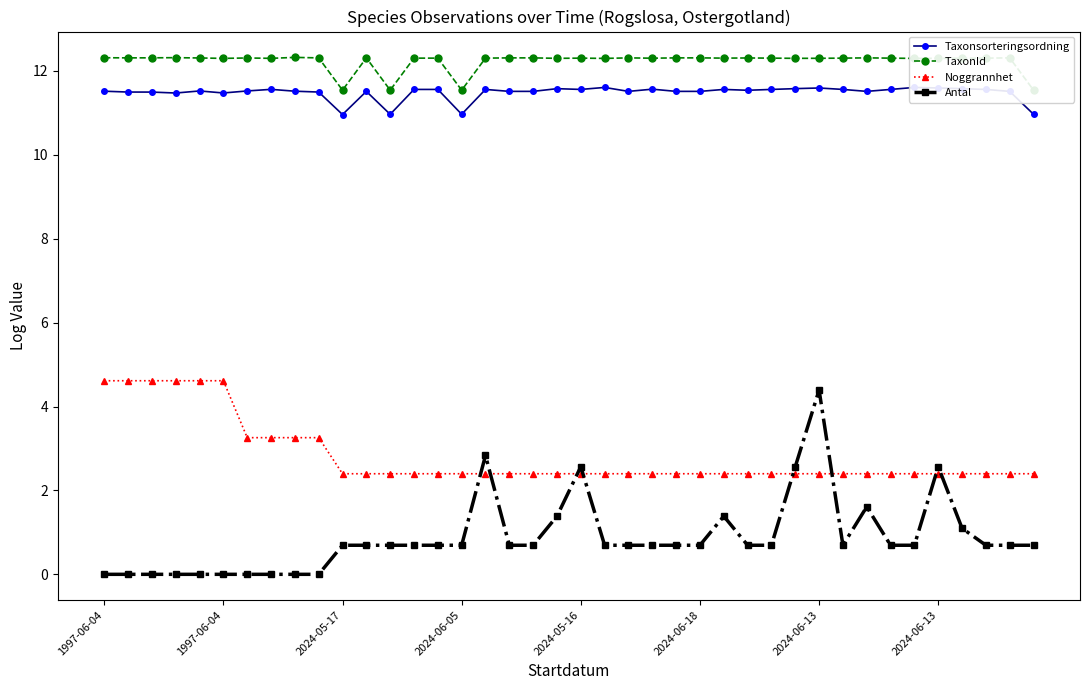

What is the maximum value for TaxonId?

12.3